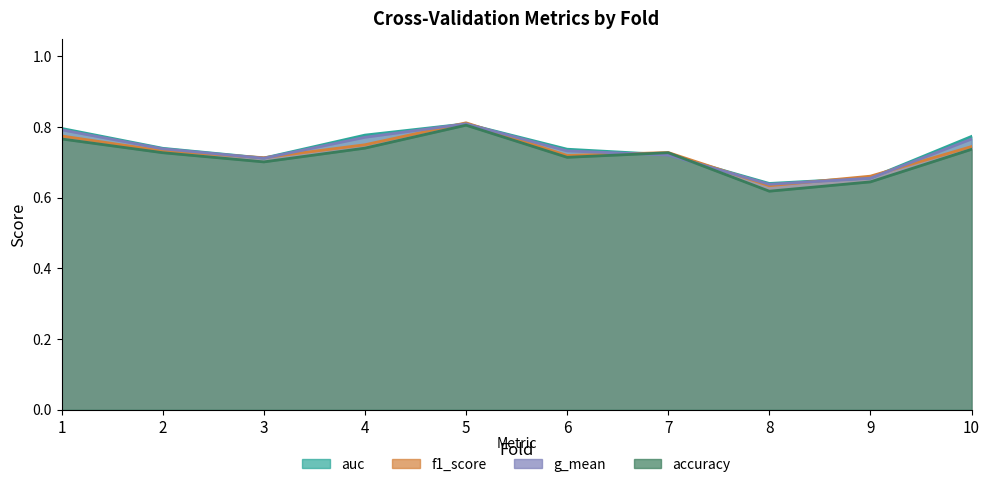

Which series ends up on top after the final intersection of accuracy and g_mean?

g_mean